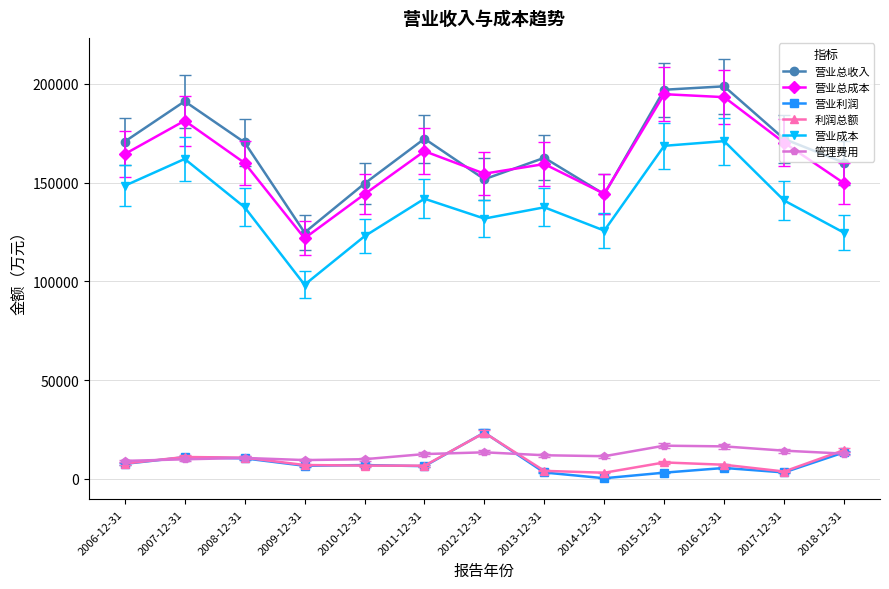

True or false: 营业总成本 and 管理费用 intersect in this chart.

False